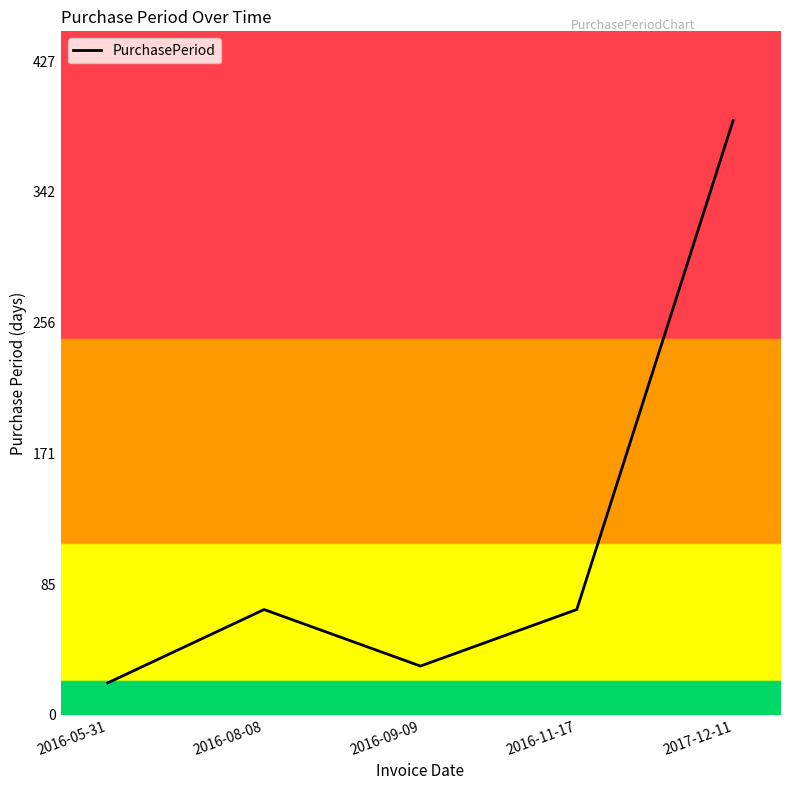

Is it true that the value at 2017-12-11 is 389?

True